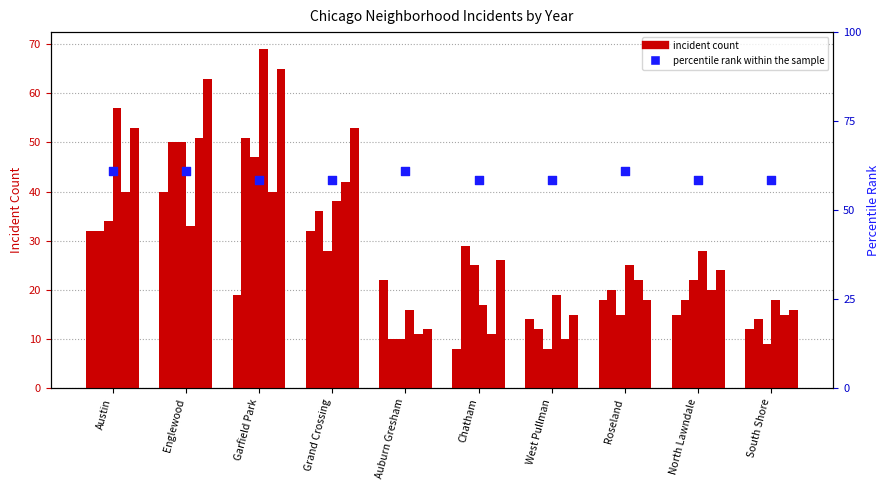

Which has a higher value, South Shore or Englewood?

Englewood